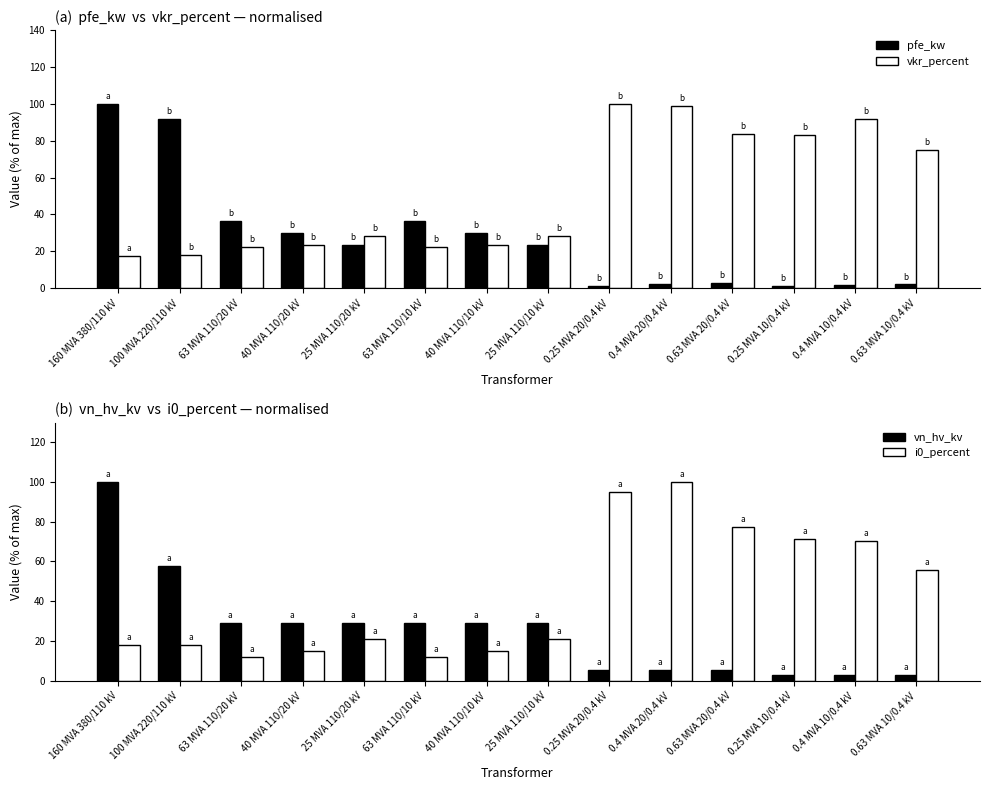

What is the difference between the second highest and minimum values in the pfe_kw series?

90.7